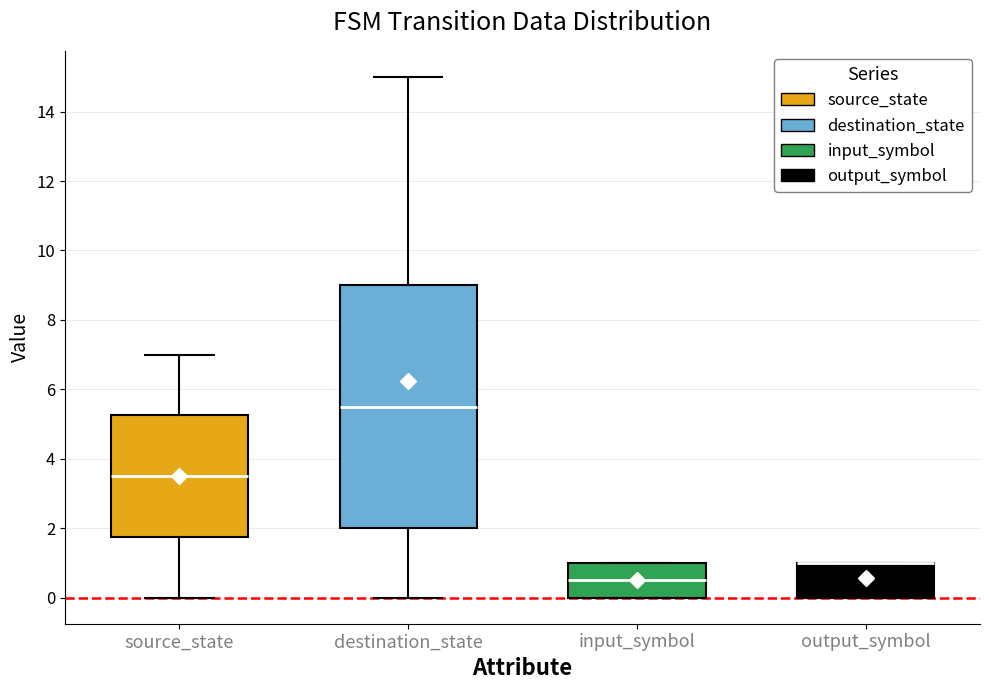

Reading left to right, transcribe this box plot: for each box, give where its median line is, the range the box spans, and where its two whiskers end, as read against the y-axis. The values are not printed on the chart, so give them approximately, as read against the axis.

source_state: median 3.6, box 1.8 to 5.2, whiskers 0.0 to 7.0
destination_state: median 5.6, box 2.0 to 9.0, whiskers 0.0 to 15.0
input_symbol: median 0.6, box 0.0 to 1.0, whiskers 0.0 to 1.0
output_symbol: median 1.0 (drawn on the box's upper edge), box 0.0 to 1.0, whiskers 0.0 to 1.0